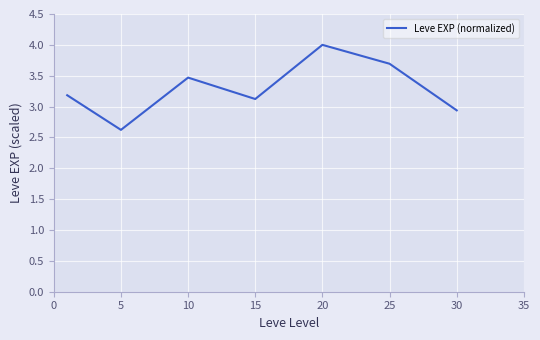

How many categories are shown in the chart?

7